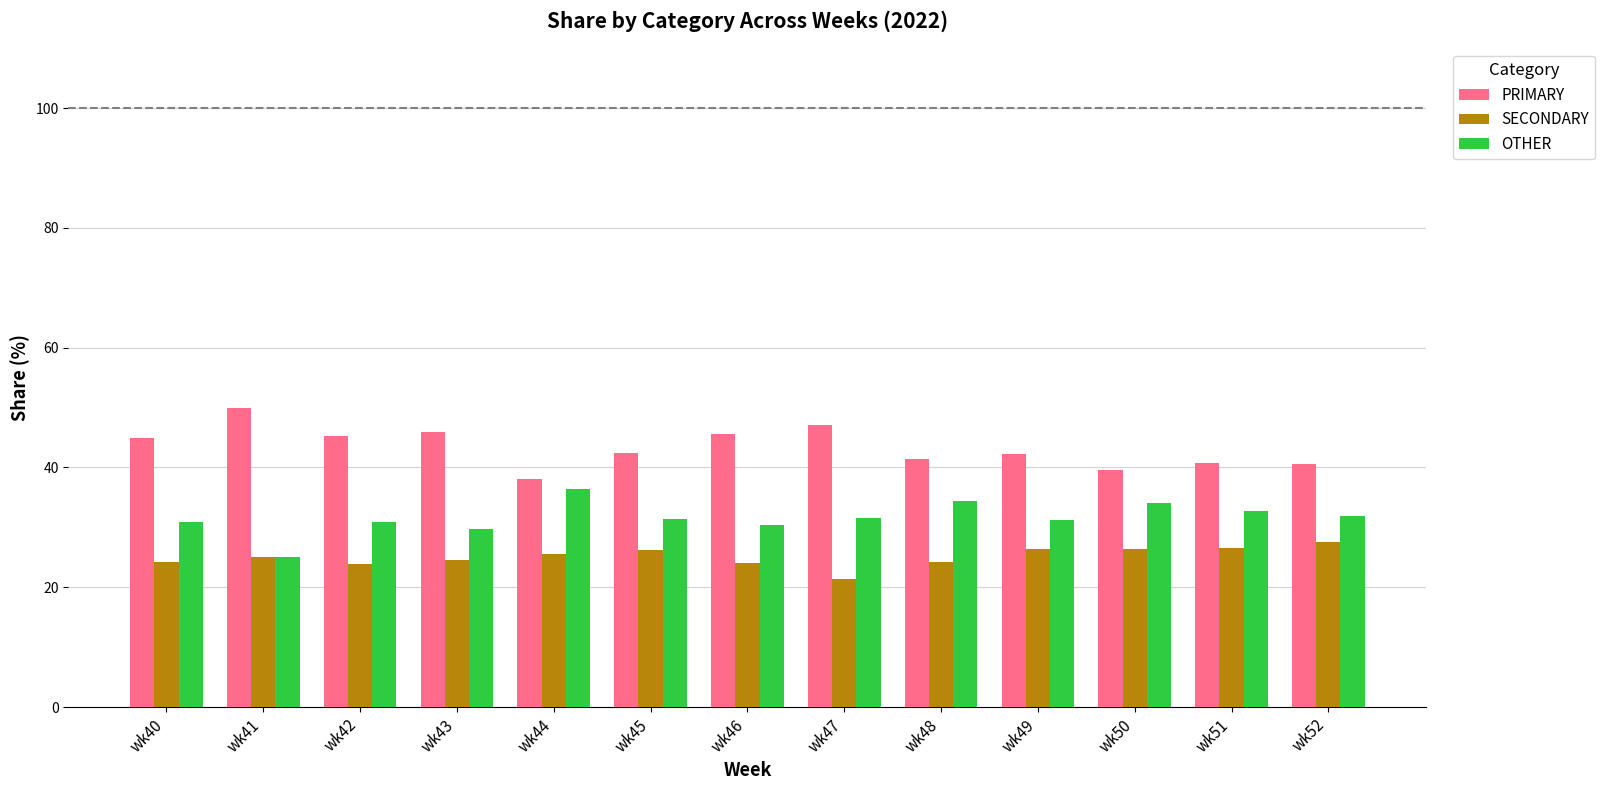

Rank the series by their average value, from highest to lowest.

PRIMARY, OTHER, SECONDARY